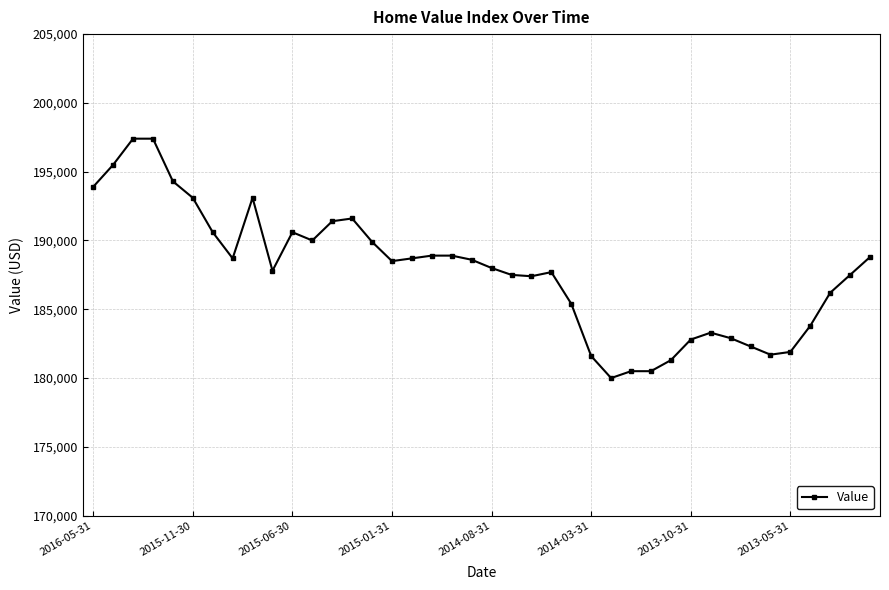

What is the value of the 26th point from the left?

181600